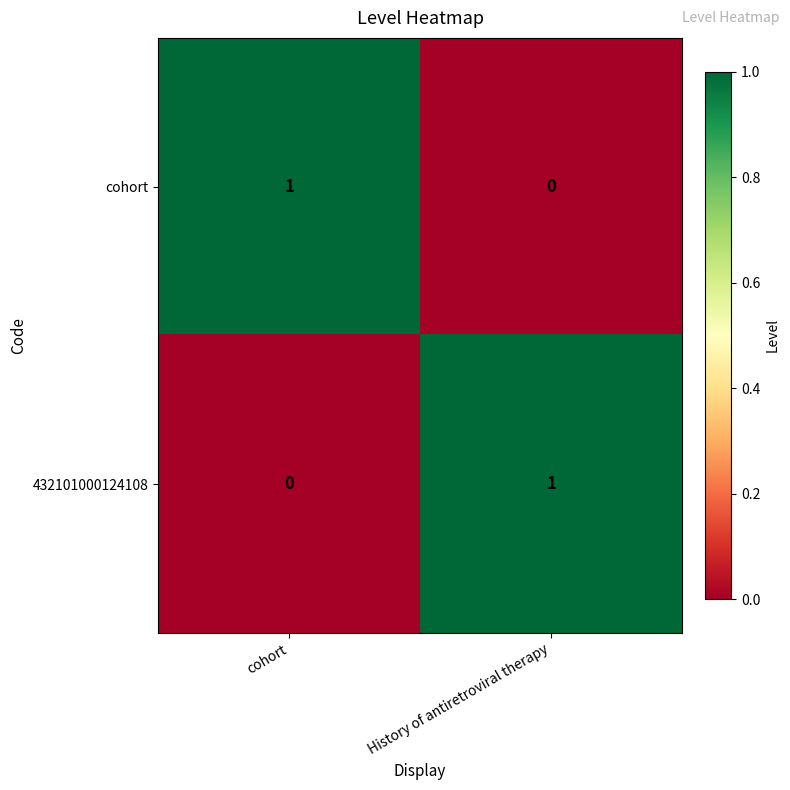

Reading left to right, list all the values displayed in this chart.

cohort: 1	0
432101000124108: 0	1